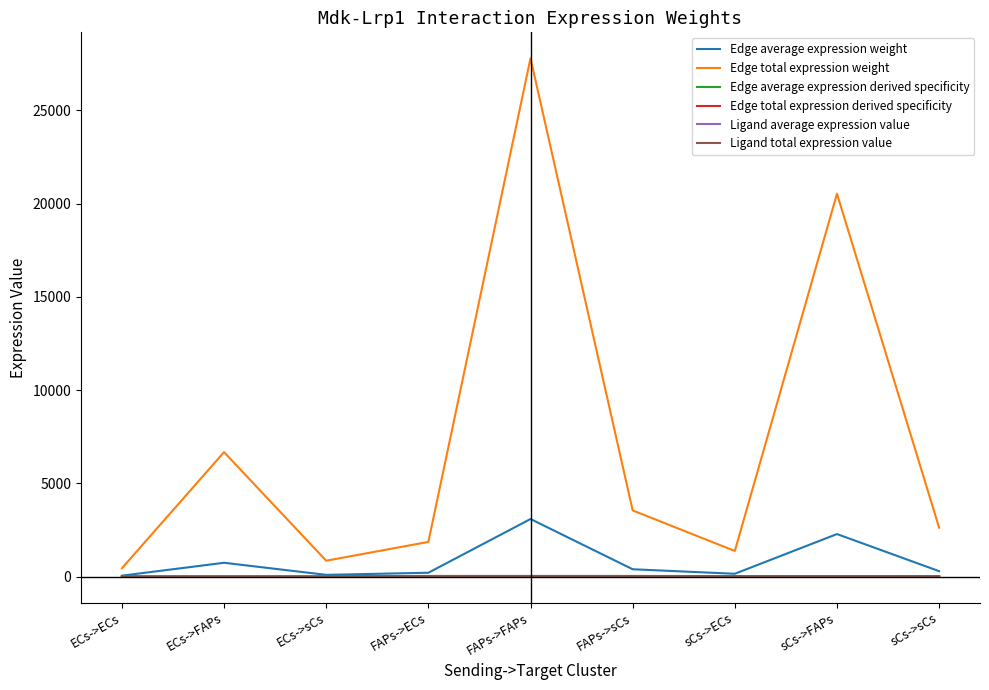

Does the chart have visible grid lines?

No